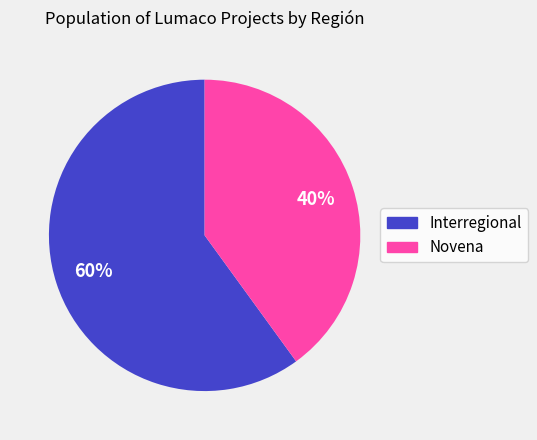

To the nearest percent, what portion does Novena represent?

40%